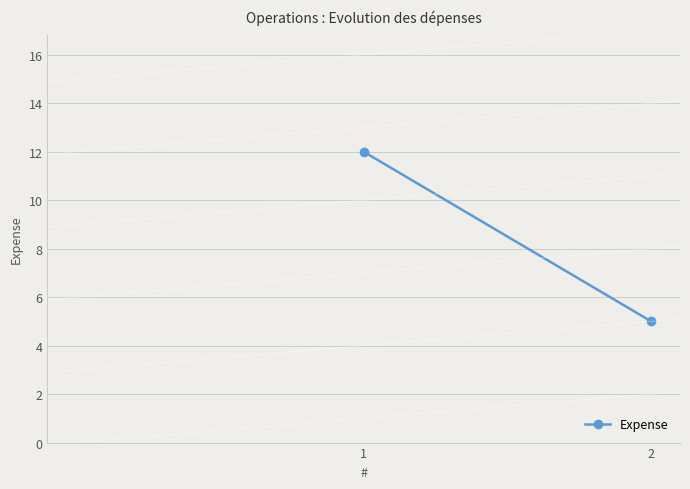

The value at 2 is 5. True or false?

True